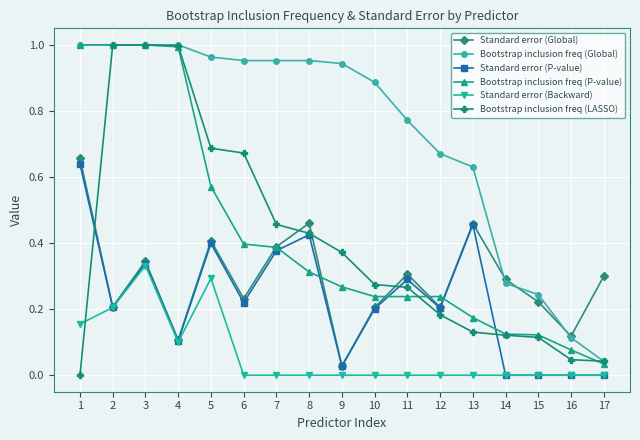

How many lines are shown in the chart?

6